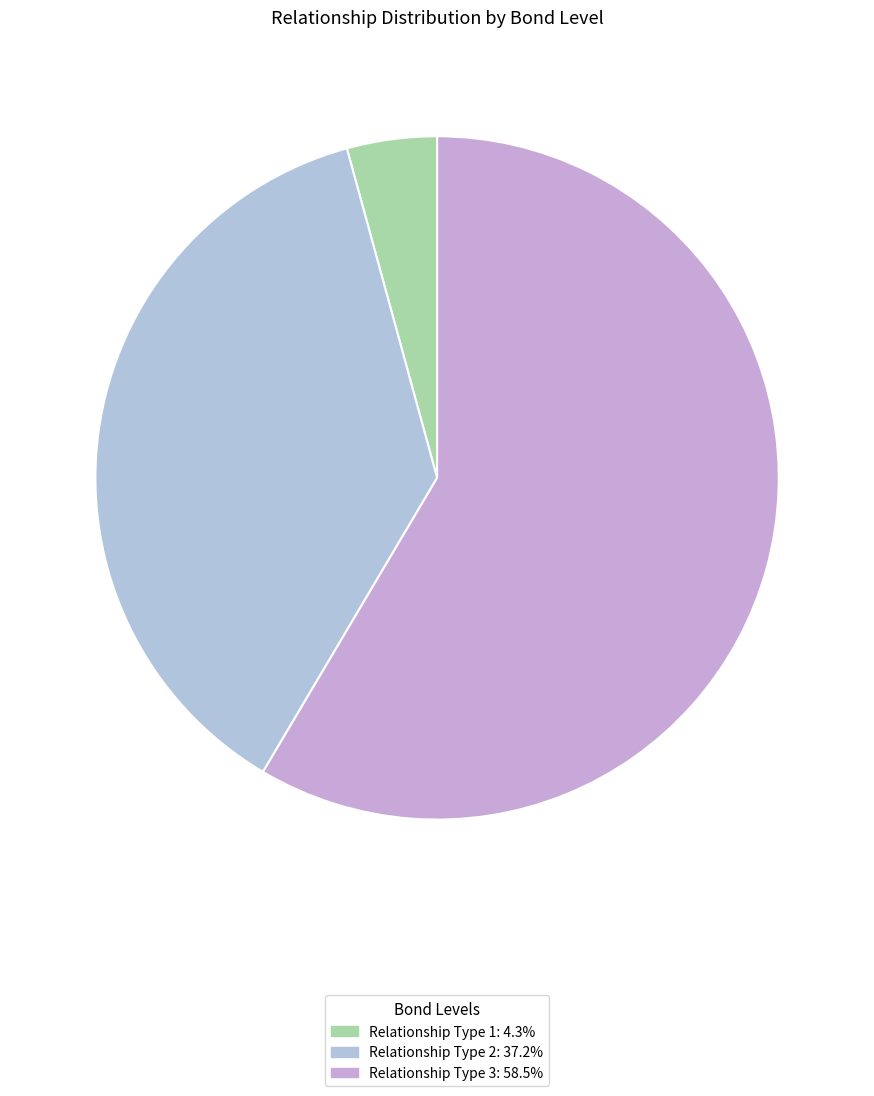

Count the number of slices in the pie.

3